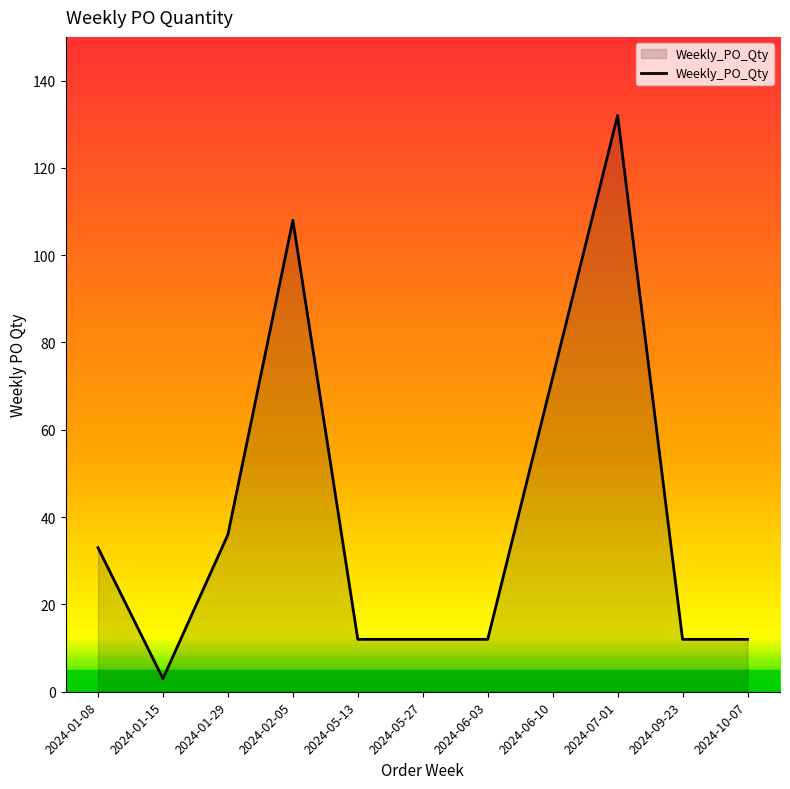

The chart shows a value of 3 at 2024-01-15. True or false?

True